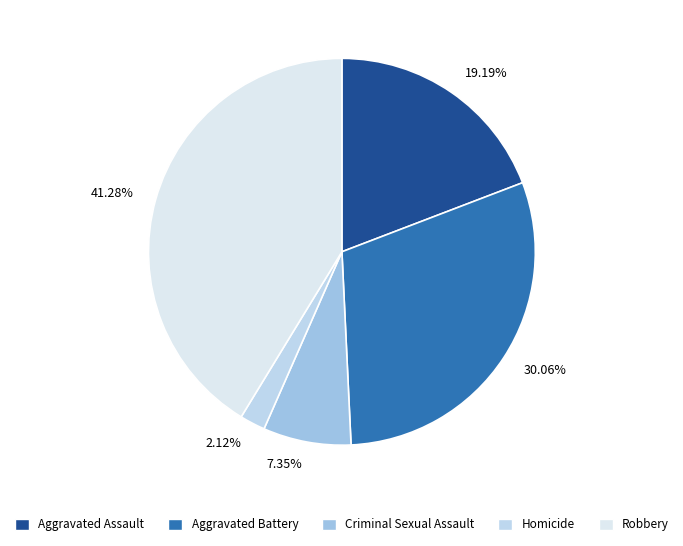

To the nearest percent, what is the average slice percentage?

20%